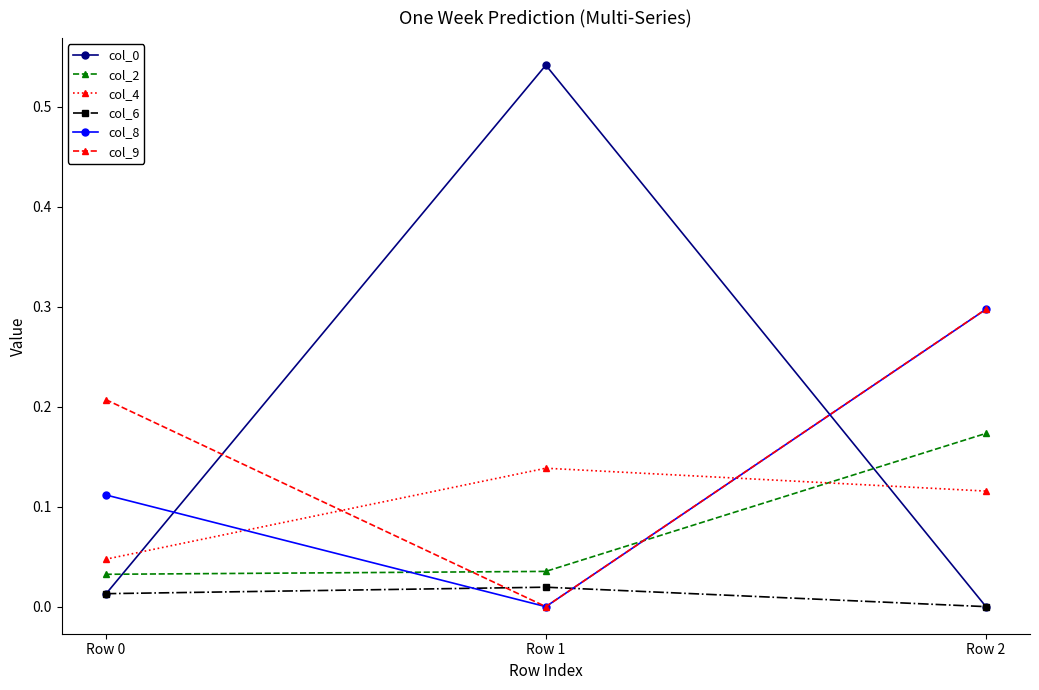

At how many categories does at least one series exceed 0?

3